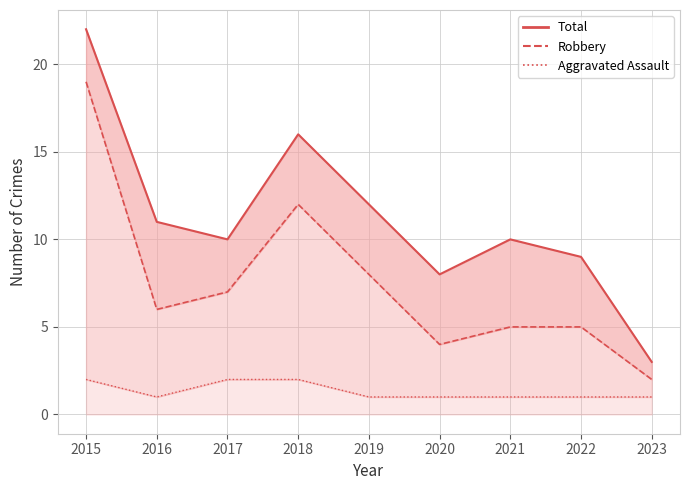

What is the sum of the Total (line) values at 2021 and 2017?

20